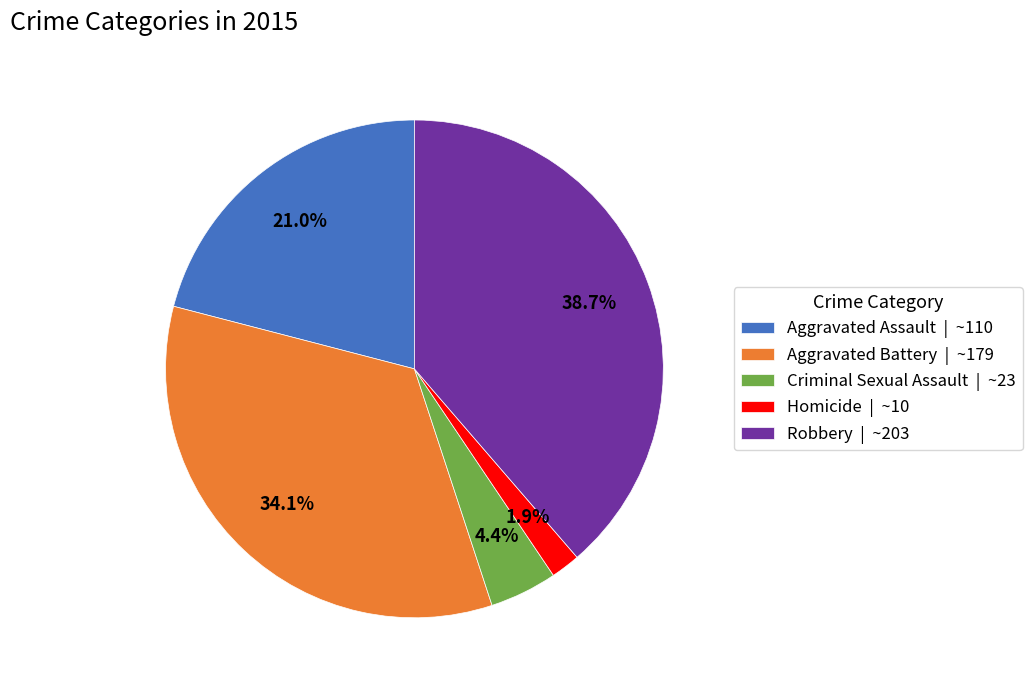

To the nearest percent, what is the difference between the largest and smallest slice percentages?

37%